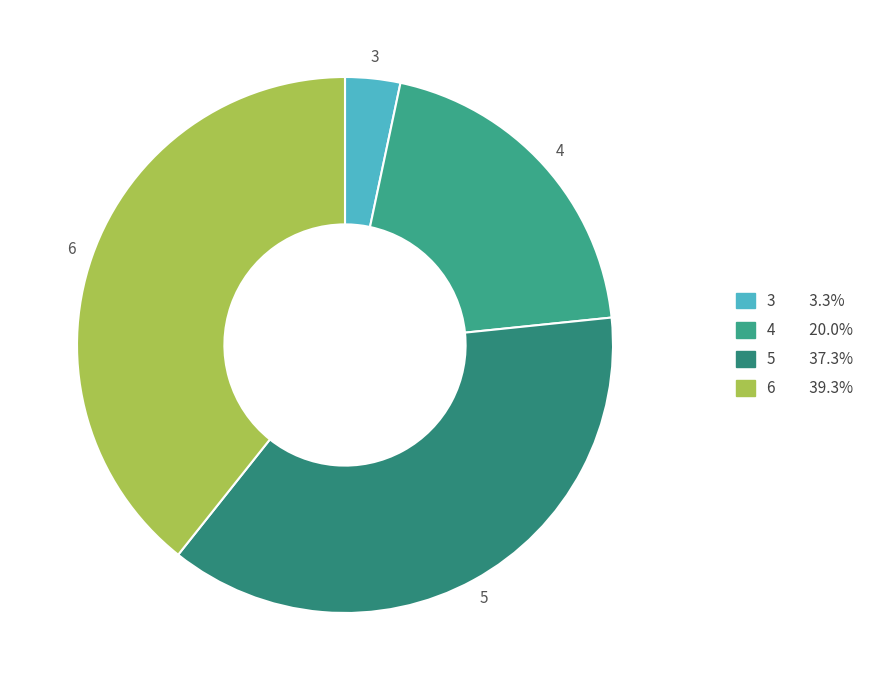

What is the ratio of the value at 4 to the value at 6?

0.5